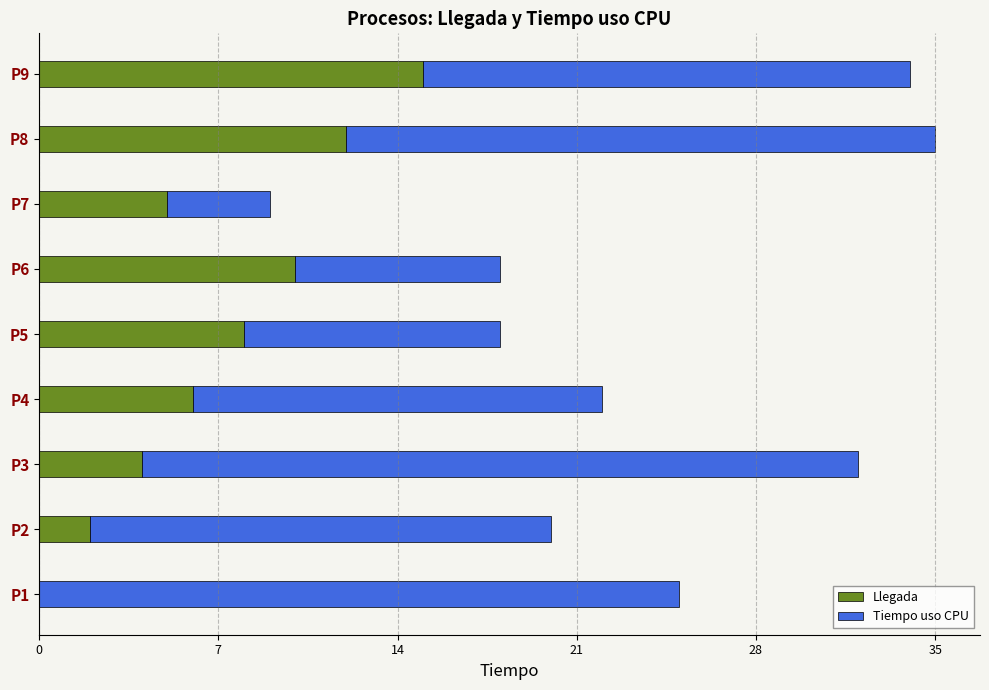

How many series are shown in this chart?

2